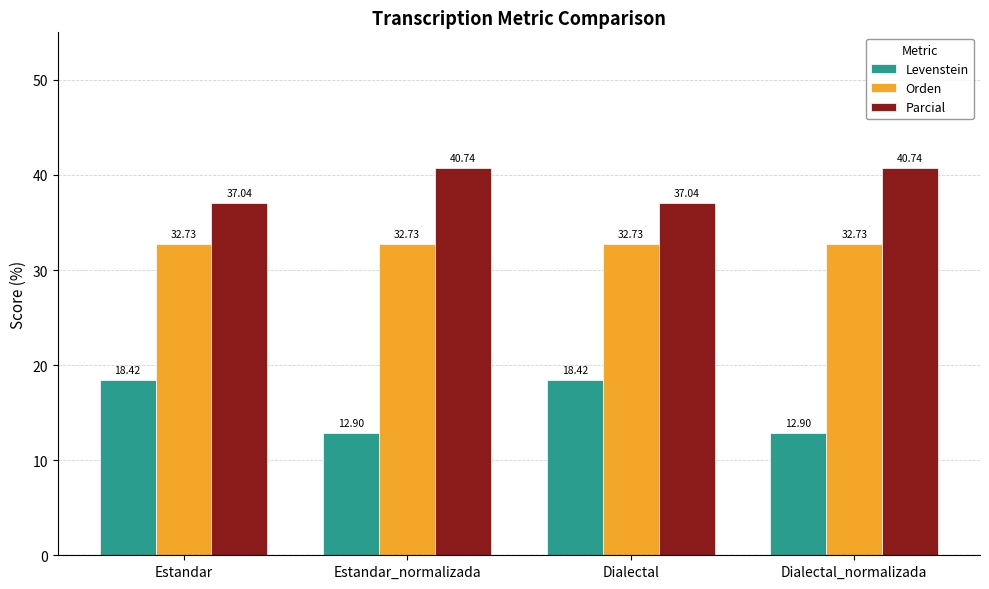

Rank the series at Dialectal from lowest to highest value.

Levenstein, Orden, Parcial